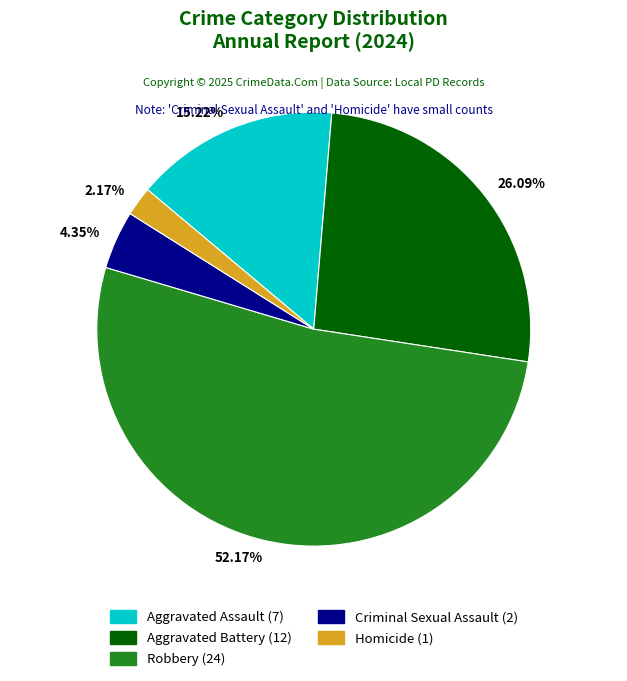

Which slice is the smallest?

2.17%